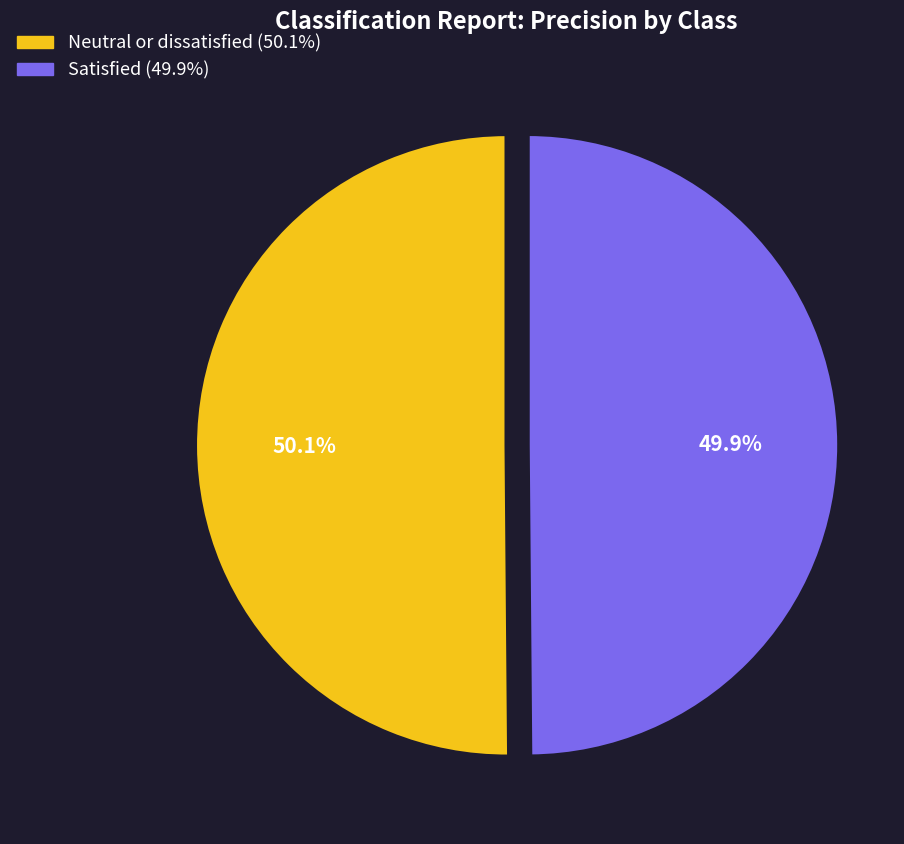

Is there a majority slice in this chart?

Yes